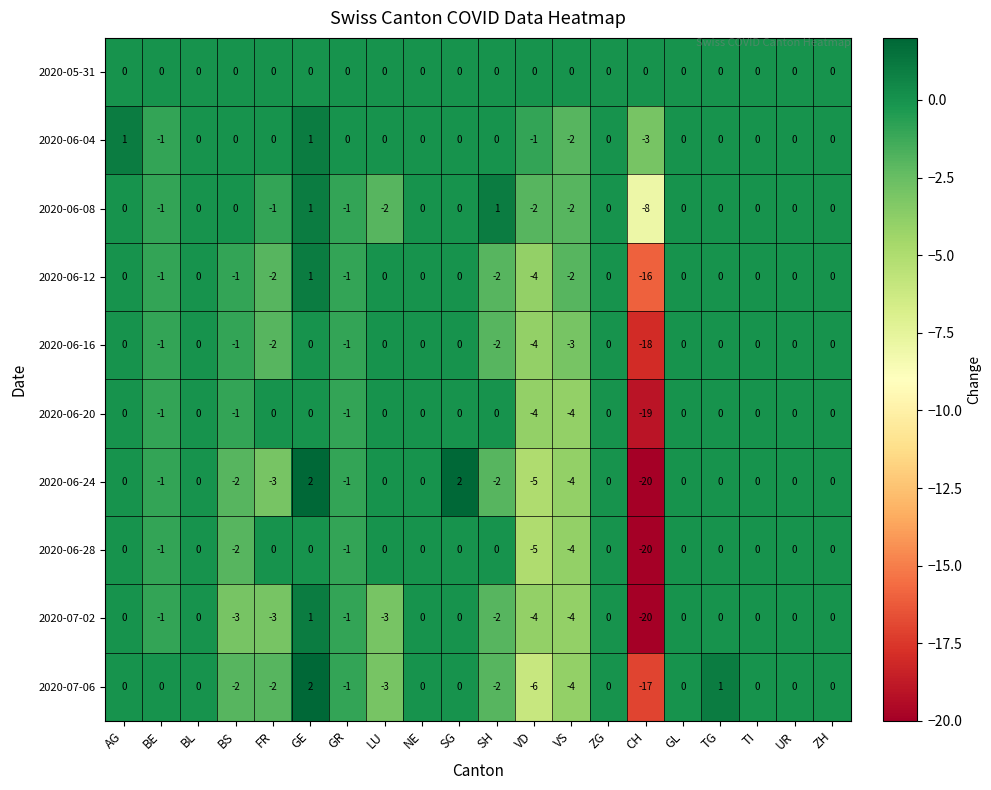

At how many categories does at least one series exceed -12?

20